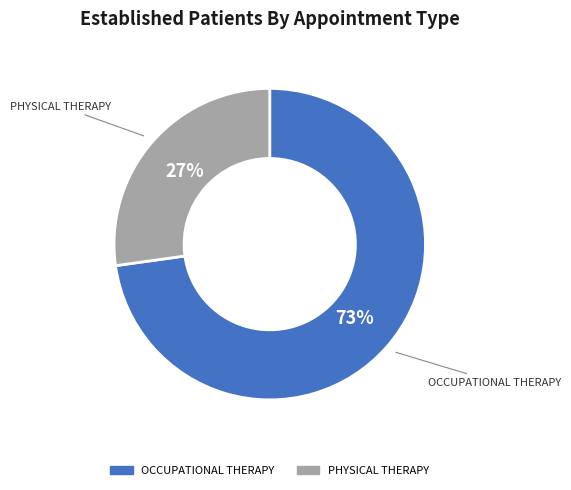

Is the sum of OCCUPATIONAL THERAPY and PHYSICAL THERAPY greater than half?

Yes